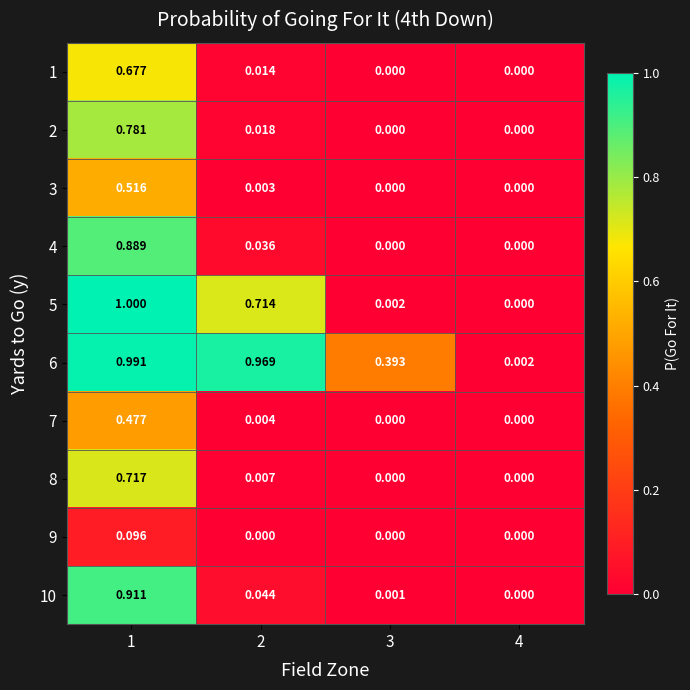

Is the value of 8 at 4 greater than the value of 9 at 1?

No